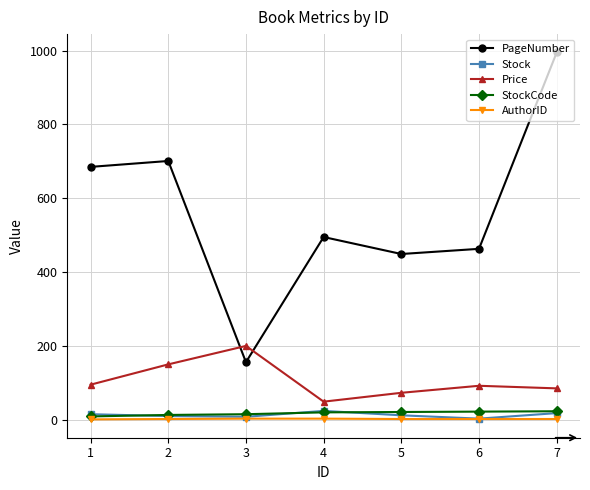

At which category is the sum across all series the highest?

7